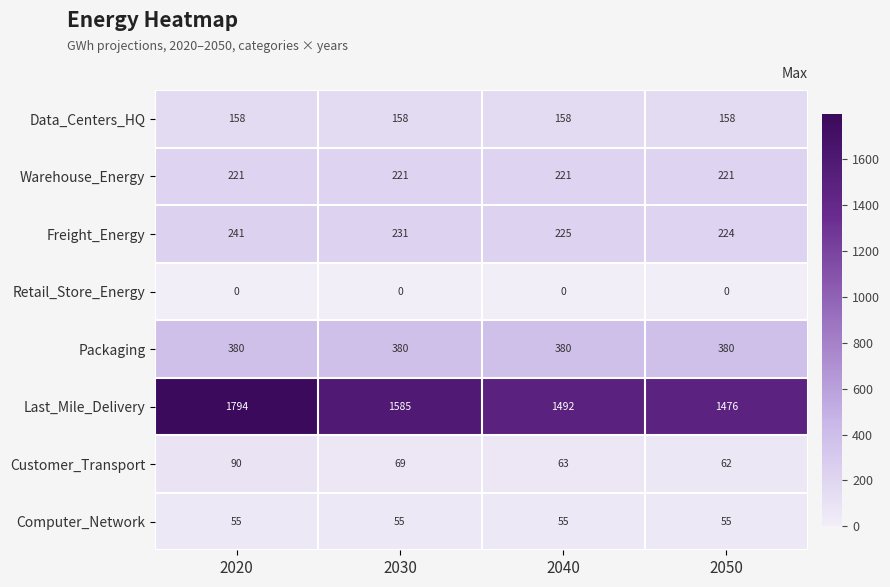

At 2050, list the series in order from smallest to largest.

Retail_Store_Energy, Computer_Network, Customer_Transport, Data_Centers_HQ, Warehouse_Energy, Freight_Energy, Packaging, Last_Mile_Delivery